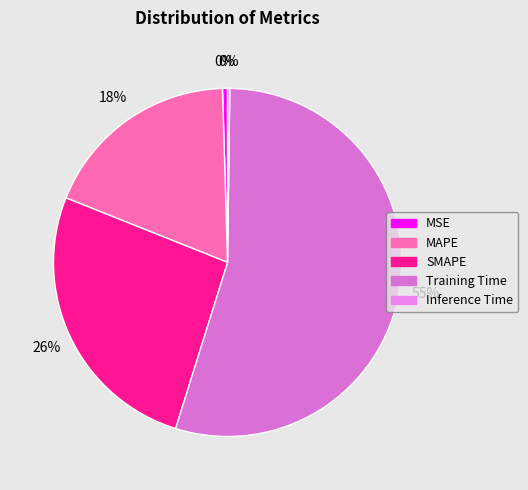

Is it true that Training Time is 41% of the pie?

False